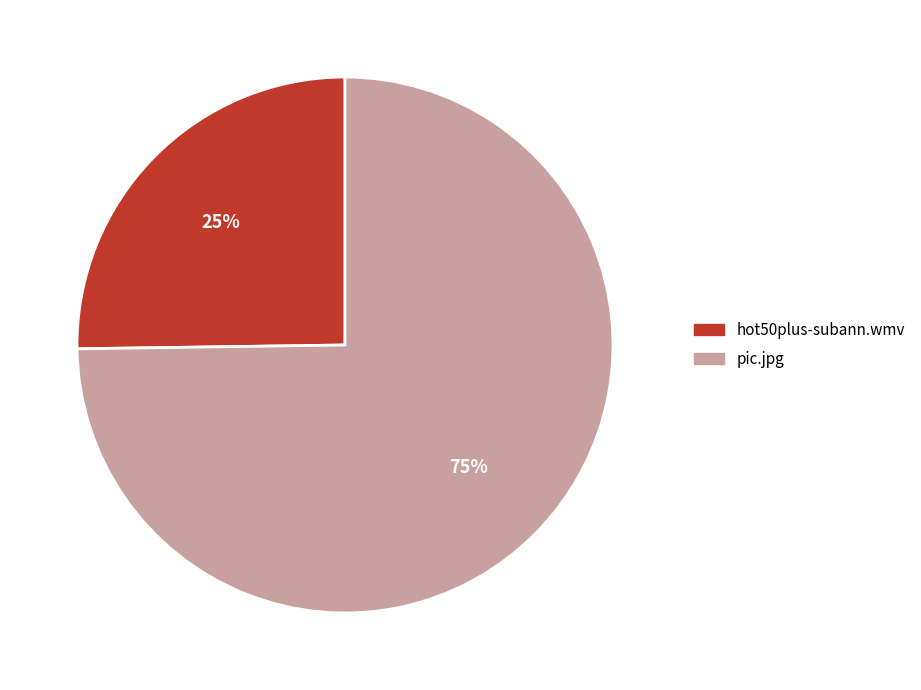

To the nearest percent, what is the difference between the largest and smallest slice percentages?

50%